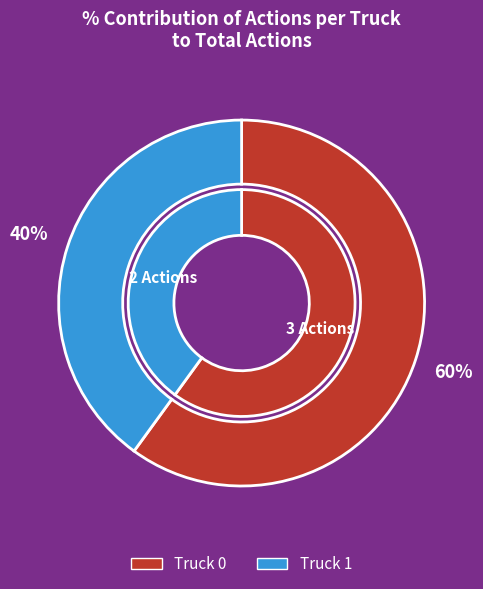

Is it true that Truck 1 is 28% of the pie?

False